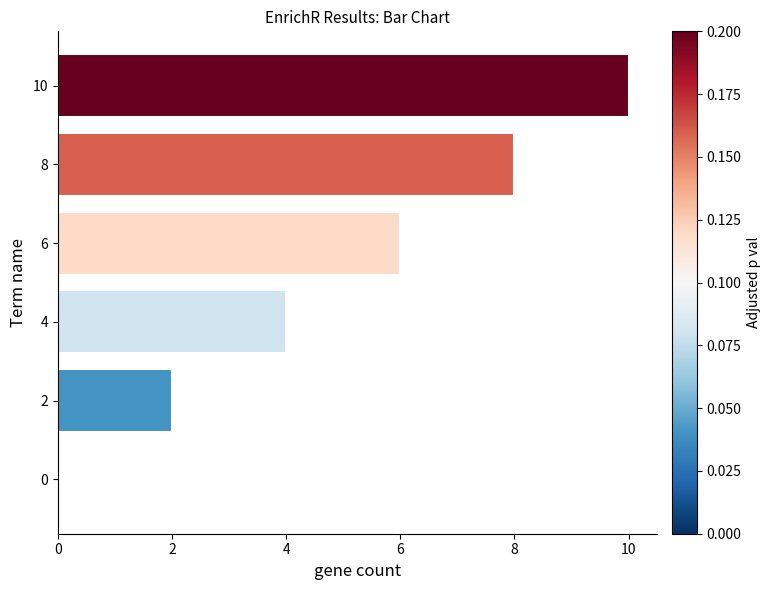

What is the change in value from 0 to 4?

+4